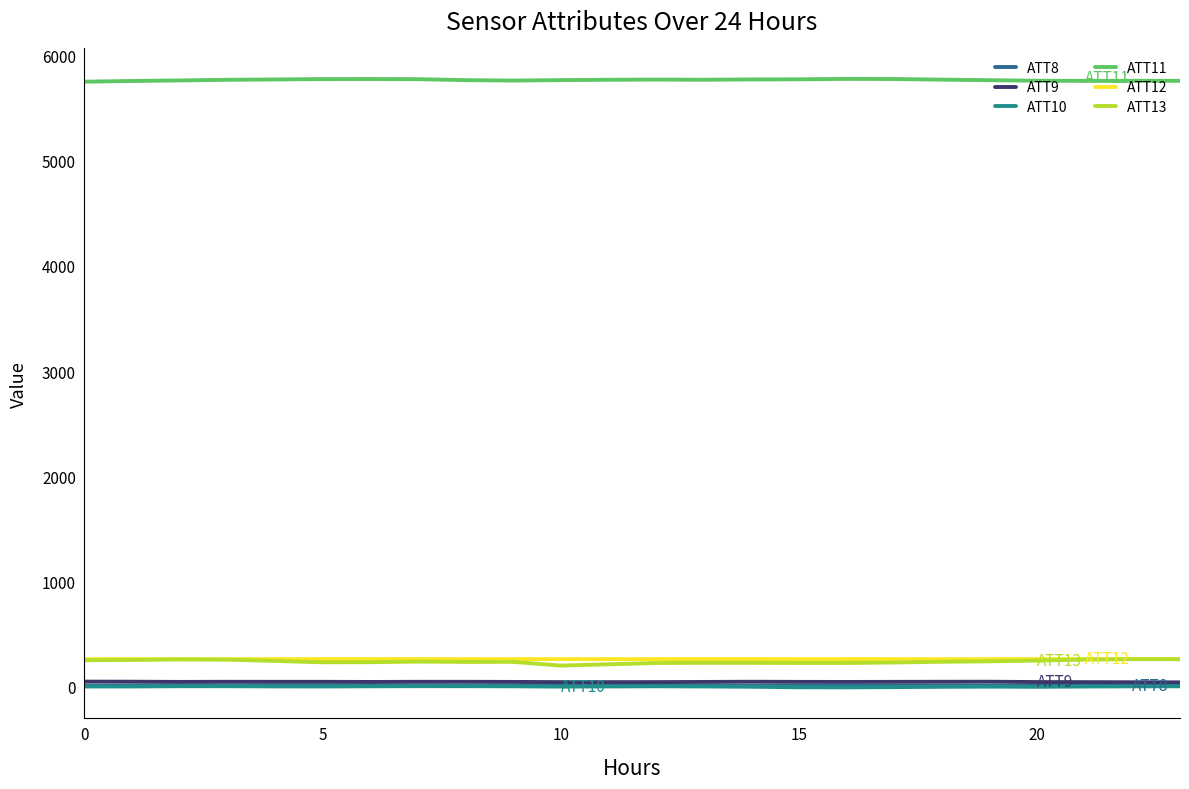

What is the average value of the ATT11 series?

5770.0